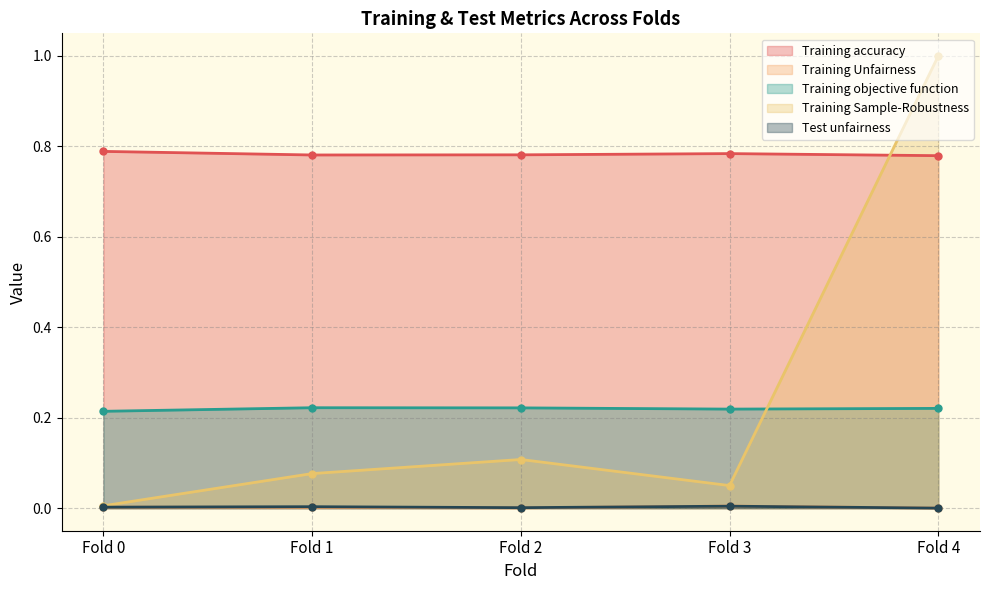

Rank the series by their maximum value, from lowest to highest.

Test unfairness, Training Unfairness, Training objective function, Training accuracy, Training Sample-Robustness